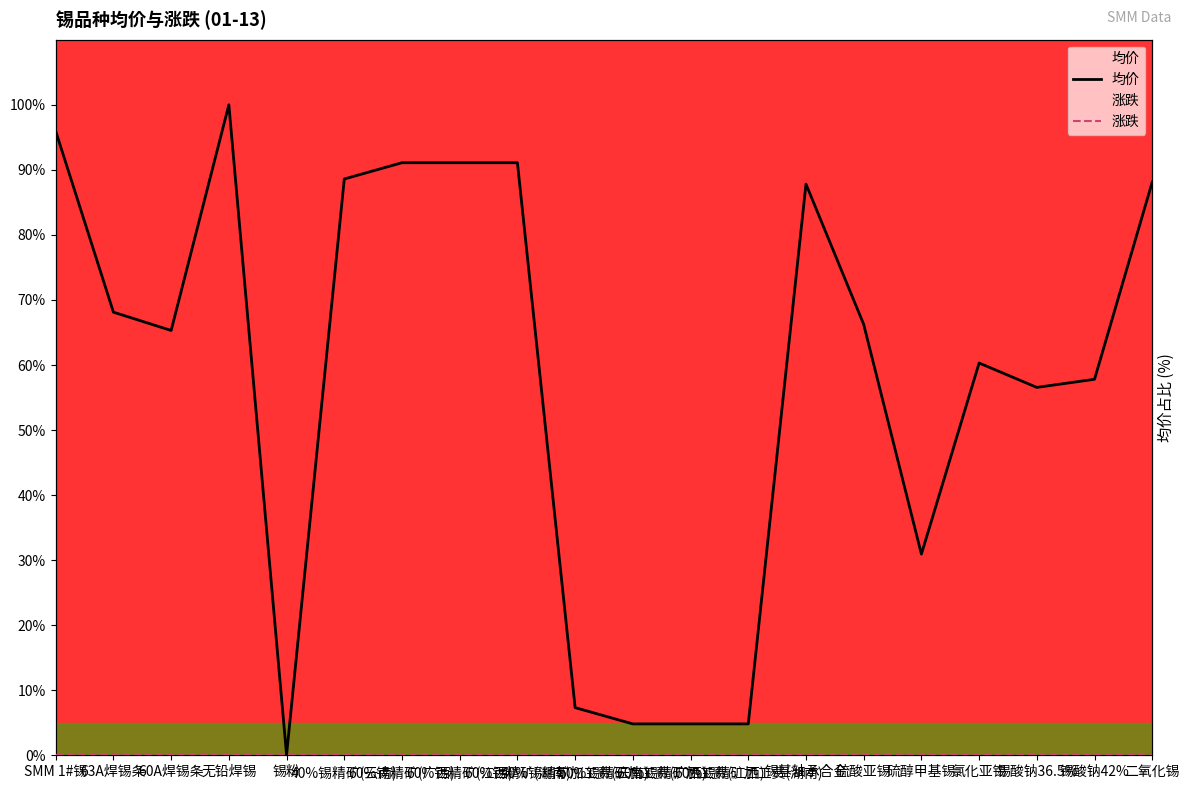

Reading left to right, transcribe all the data shown in this chart.

均价: 95.9	68.1	65.3	100.0	0.1	88.6	91.1	91.1	91.1	7.3	4.8	4.8	4.8	87.8	66.2	30.9	60.3	56.6	57.8	88.1
涨跌: 0.0	0.0	0.0	0.0	0.0	0.0	0.0	0.0	0.0	0.0	0.0	0.0	0.0	0.0	0.0	0.0	0.0	0.0	0.0	0.0